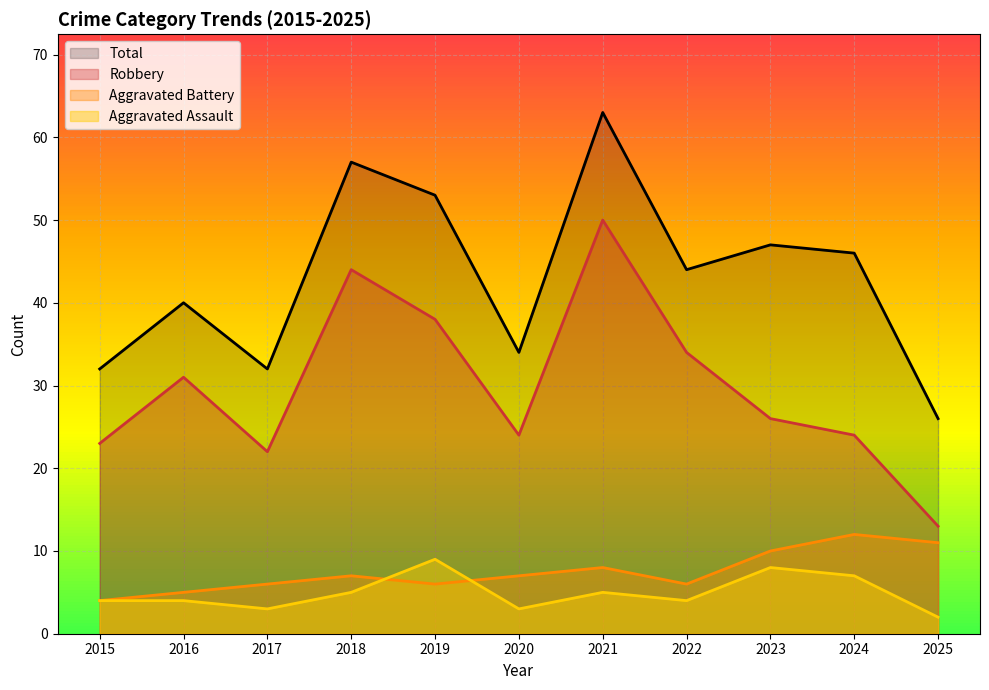

Reading left to right, transcribe all the data shown in this chart.

Aggravated Assault: 2015=4	2016=4	2017=3	2018=5	2019=9	2020=3	2021=5	2022=4	2023=8	2024=7	2025=2
Aggravated Battery: 2015=4	2016=5	2017=6	2018=7	2019=6	2020=7	2021=8	2022=6	2023=10	2024=12	2025=11
Robbery: 2015=23	2016=31	2017=22	2018=44	2019=38	2020=24	2021=50	2022=34	2023=26	2024=24	2025=13
Total: 2015=32	2016=40	2017=32	2018=57	2019=53	2020=34	2021=63	2022=44	2023=47	2024=46	2025=26